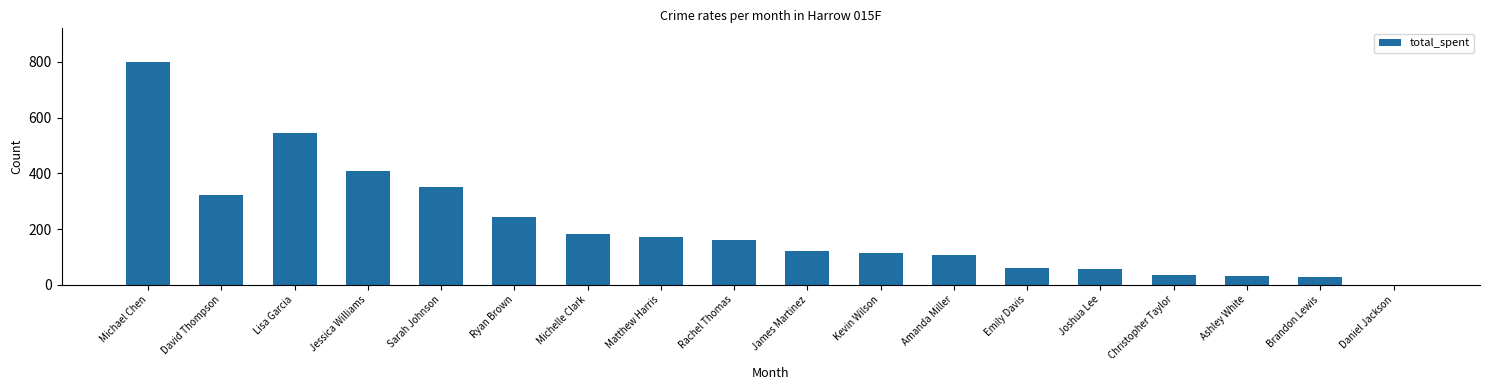

Is it true that the value at Sarah Johnson is 525.4?

False